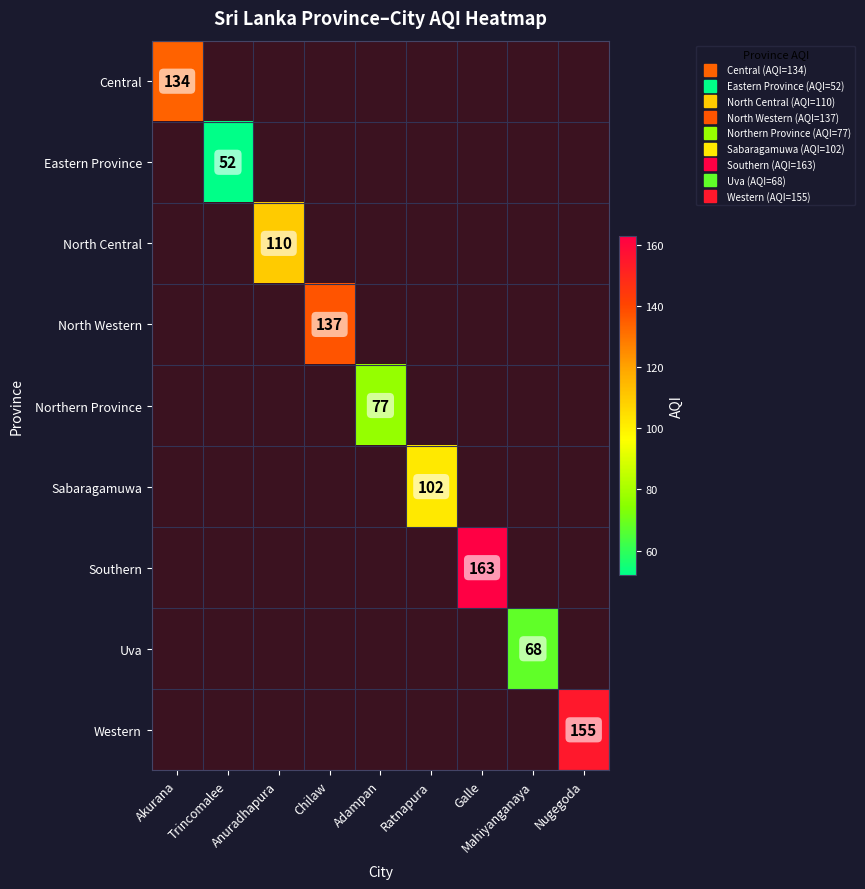

Which has a higher value, Mahiyanganaya or Akurana?

Akurana